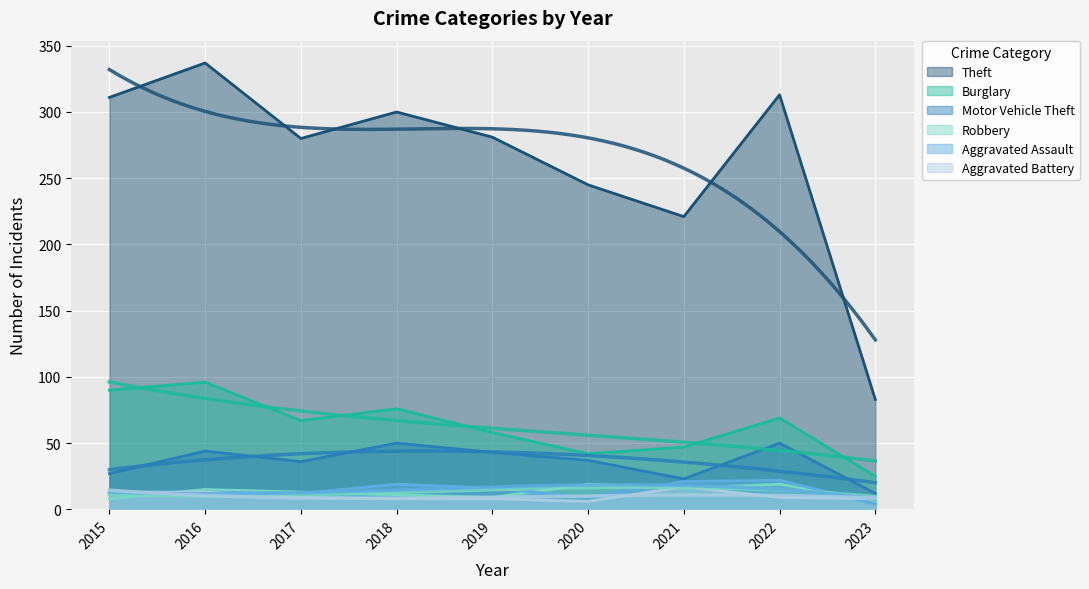

What is the approximate value of Burglary at 2021?

47